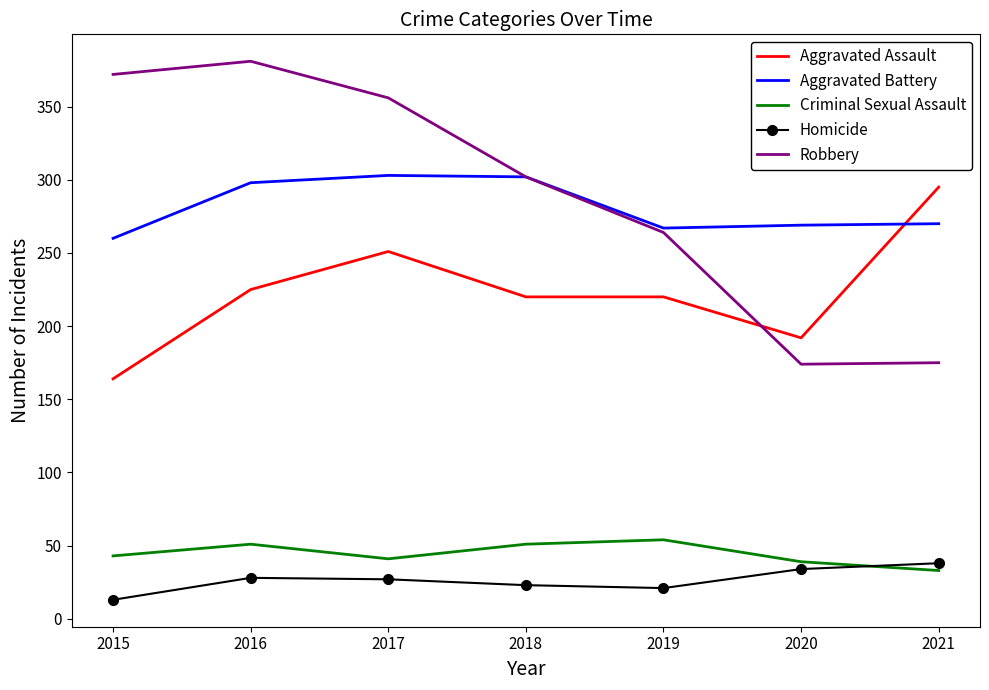

The Robbery series shows 178 at 2016. True or false?

False